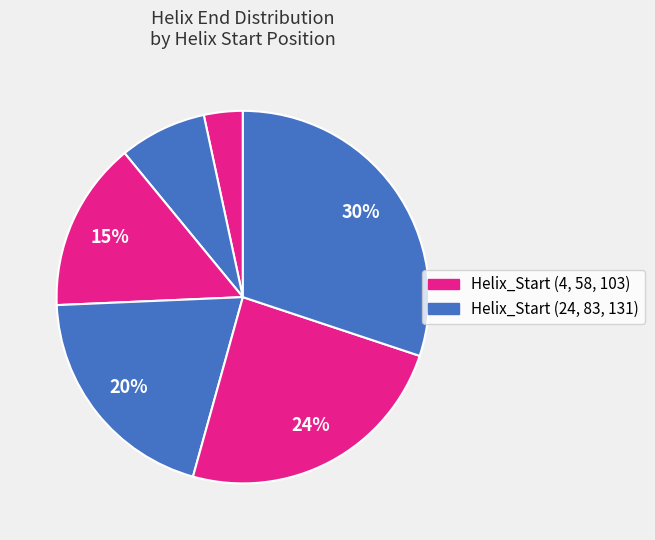

What is the smallest slice in the pie chart?

4